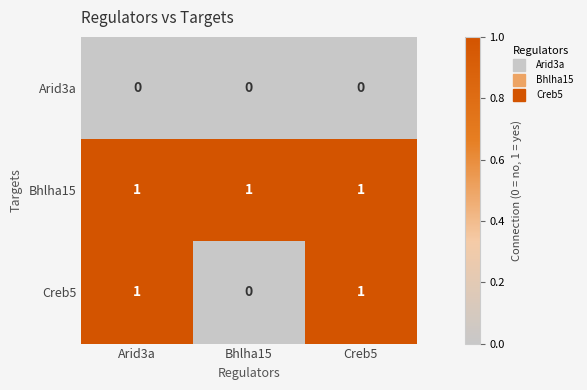

Which category has the lowest value in the Creb5 series?

Bhlha15